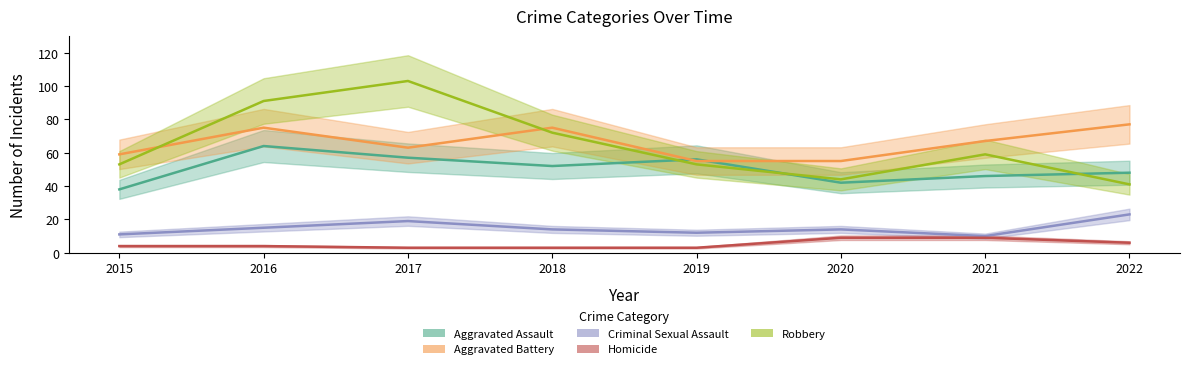

List the labels in order of Criminal Sexual Assault value, smallest first.

2021, 2015, 2019, 2018, 2020, 2016, 2017, 2022